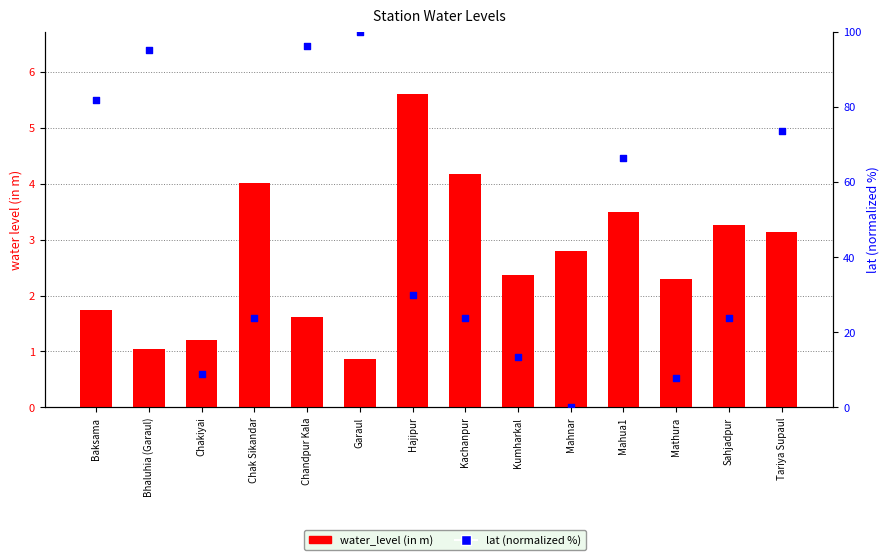

At how many categories does at least one series exceed 30?

7